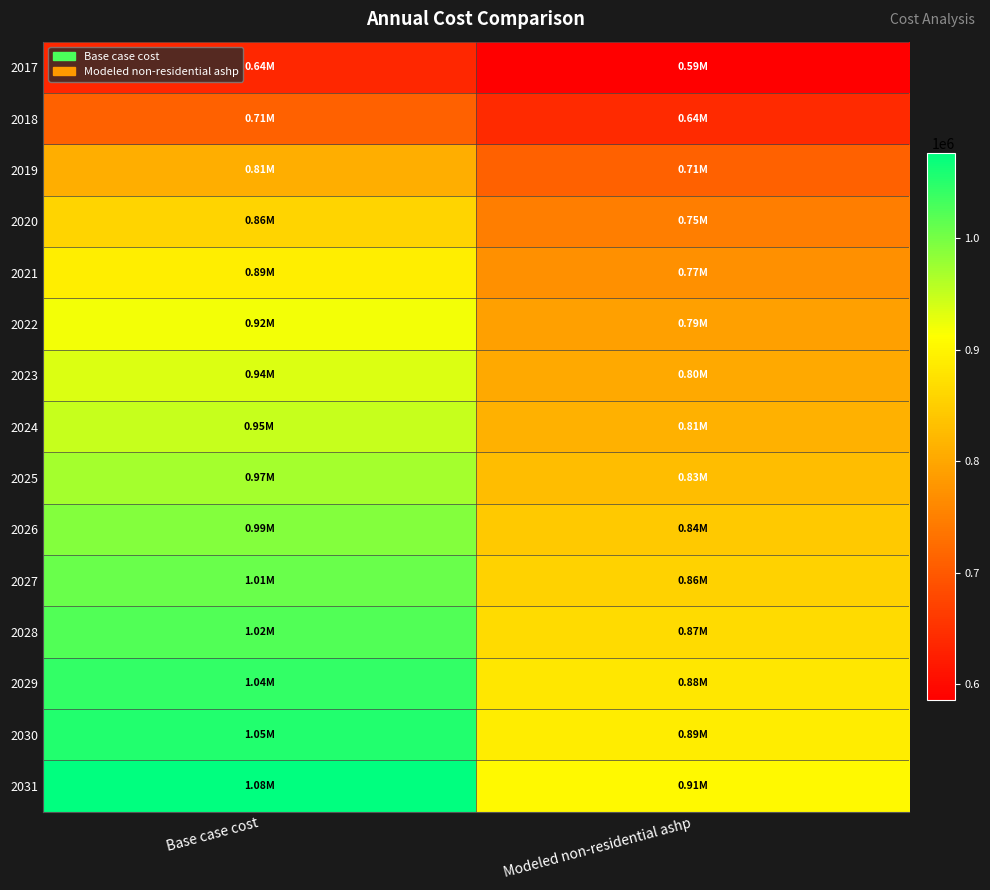

Rank the series by their maximum value, from highest to lowest.

2031, 2030, 2029, 2028, 2027, 2026, 2025, 2024, 2023, 2022, 2021, 2020, 2019, 2018, 2017